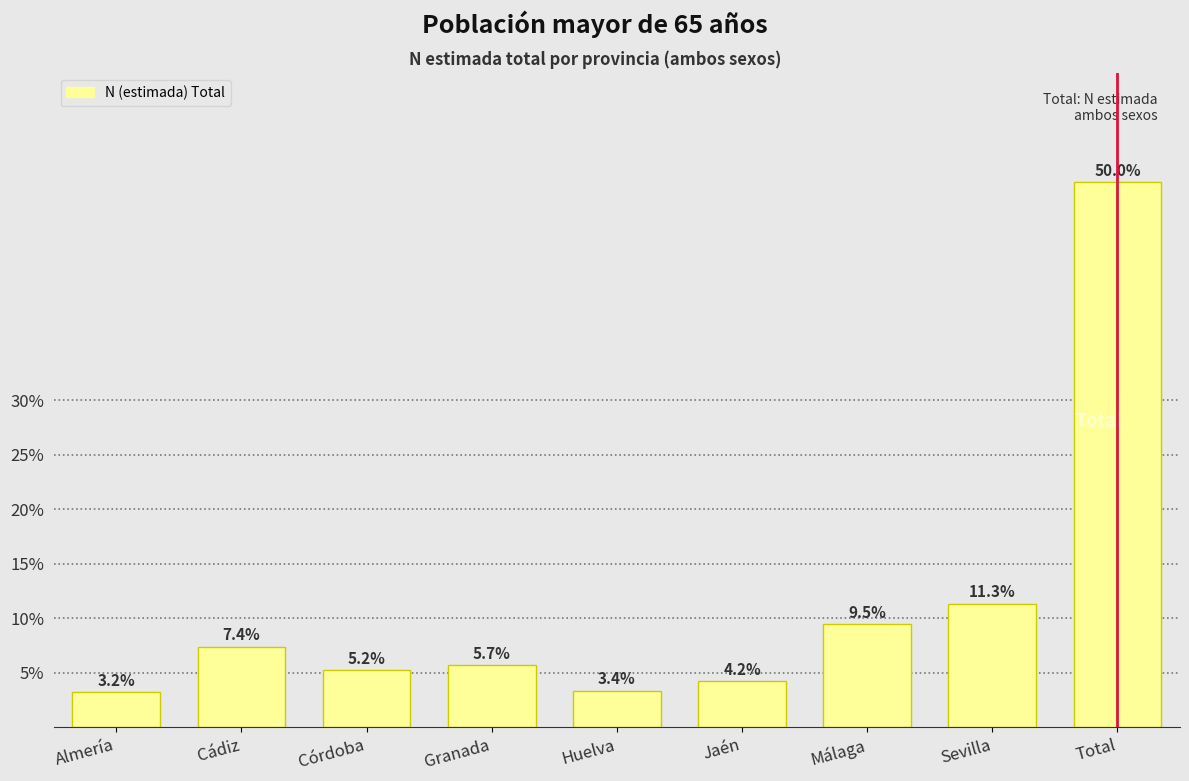

Reading left to right, list all the values displayed in this chart.

Almería=3.2	Cádiz=7.4	Córdoba=5.2	Granada=5.7	Huelva=3.4	Jaén=4.2	Málaga=9.5	Sevilla=11.3	Total=50.0